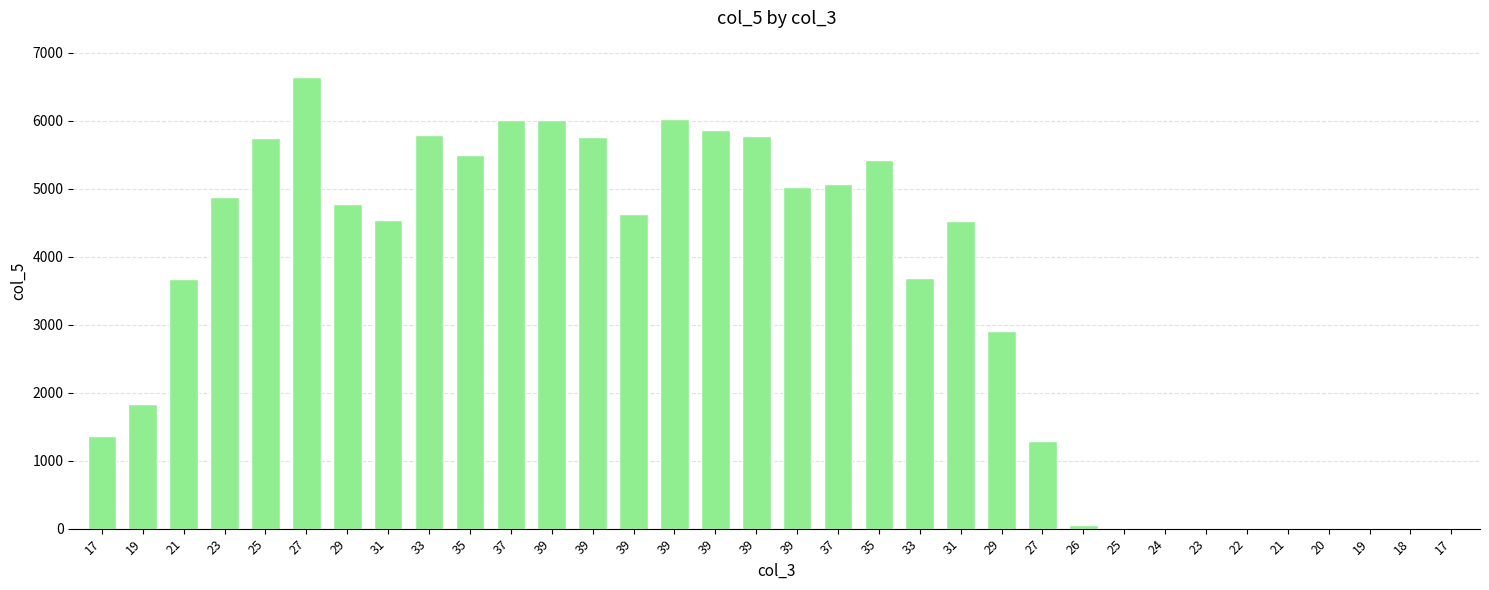

What is the average value?

3319.1